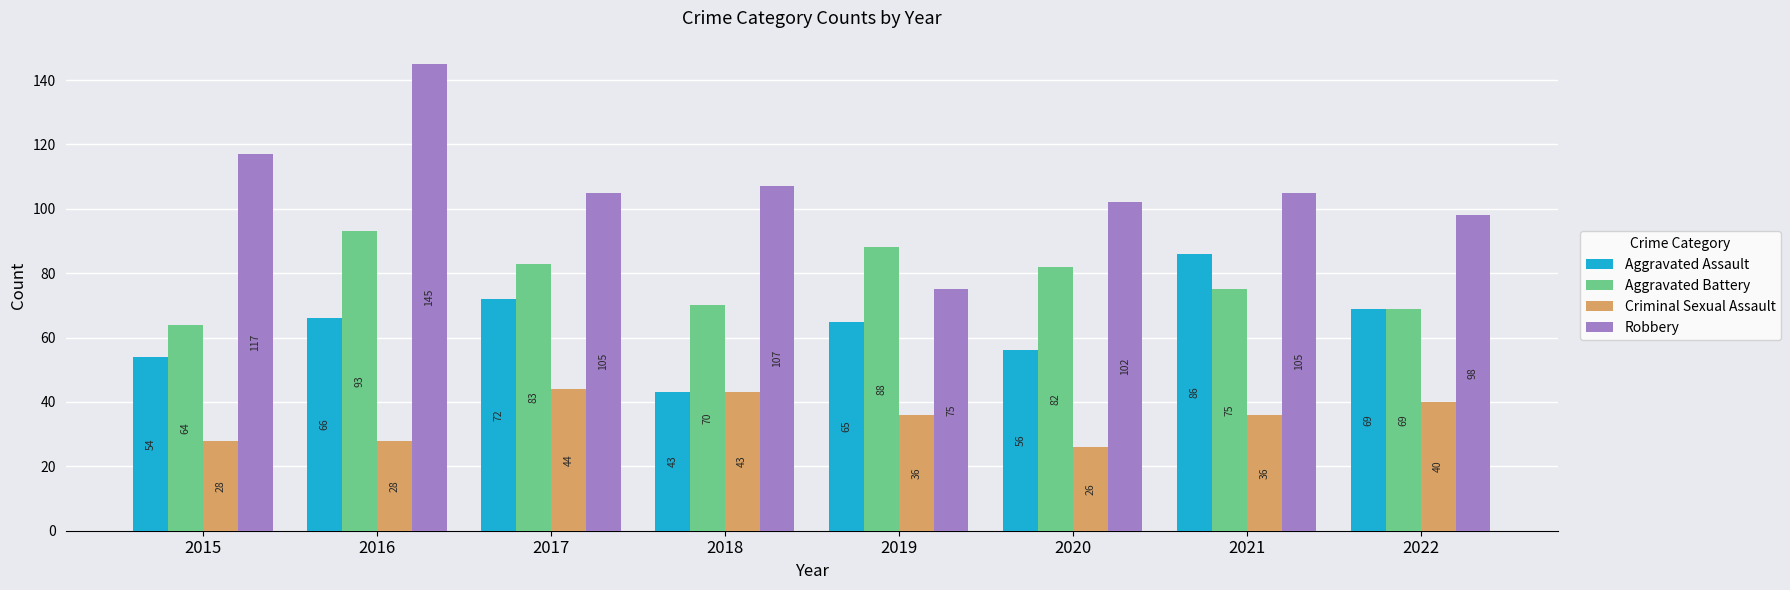

Which series changed the most between 2016 and 2022?

Robbery